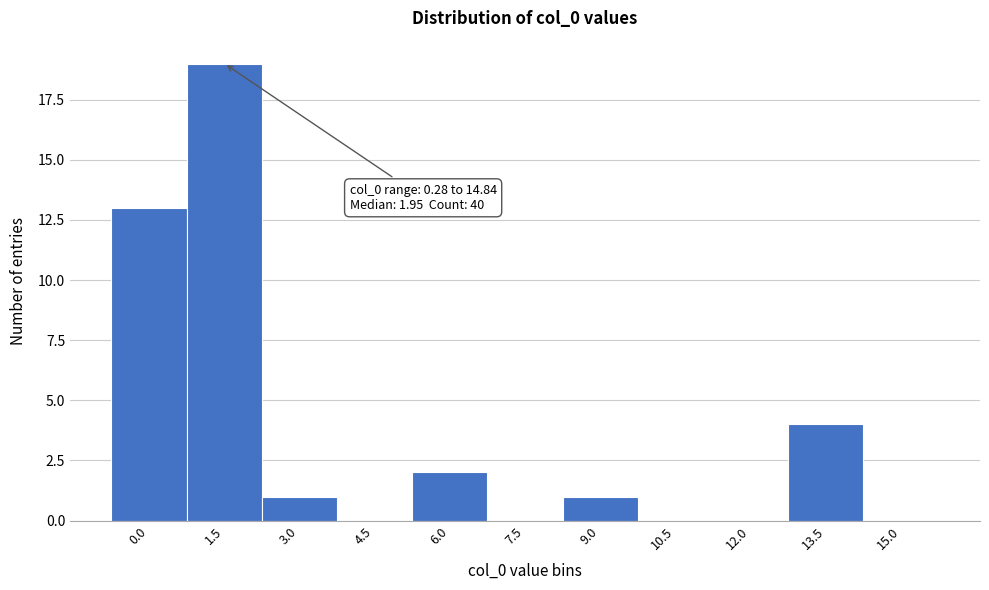

Reading left to right, extract all data points from this chart.

0.0=13	1.5=19	3.0=1	4.5=0	6.0=2	7.5=0	9.0=1	10.5=0	12.0=0	13.5=4	15.0=0